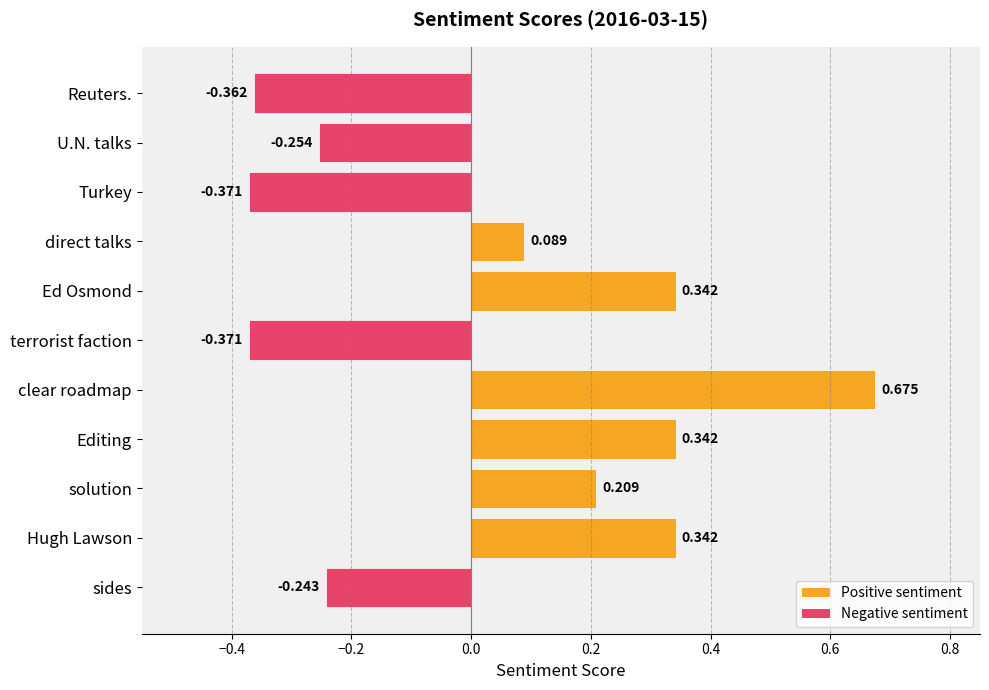

Which label corresponds to the largest value in the chart?

clear roadmap